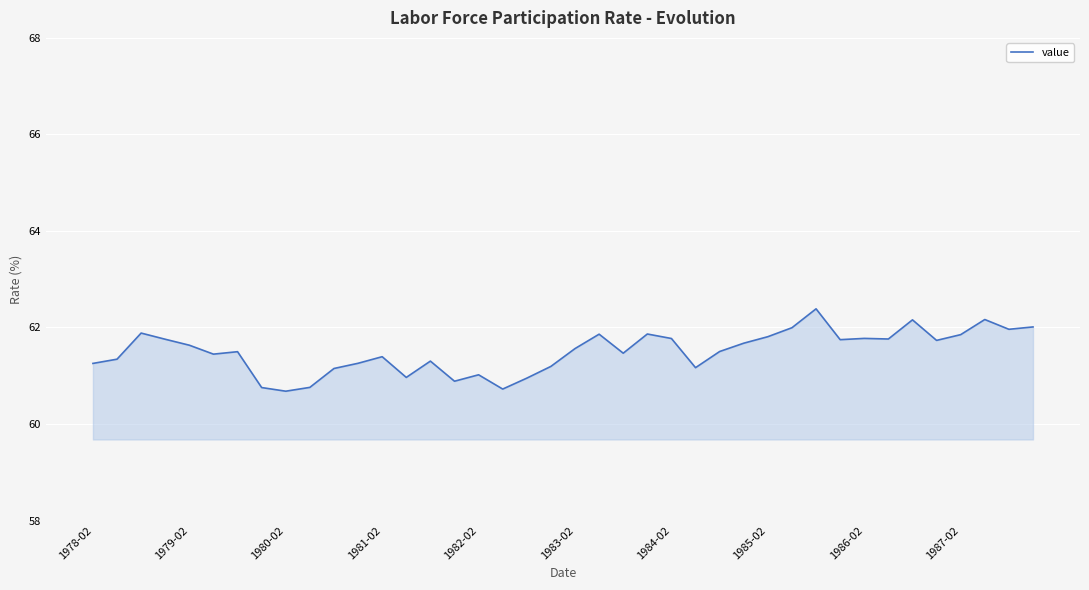

What is the difference between the maximum and minimum values?

1.7